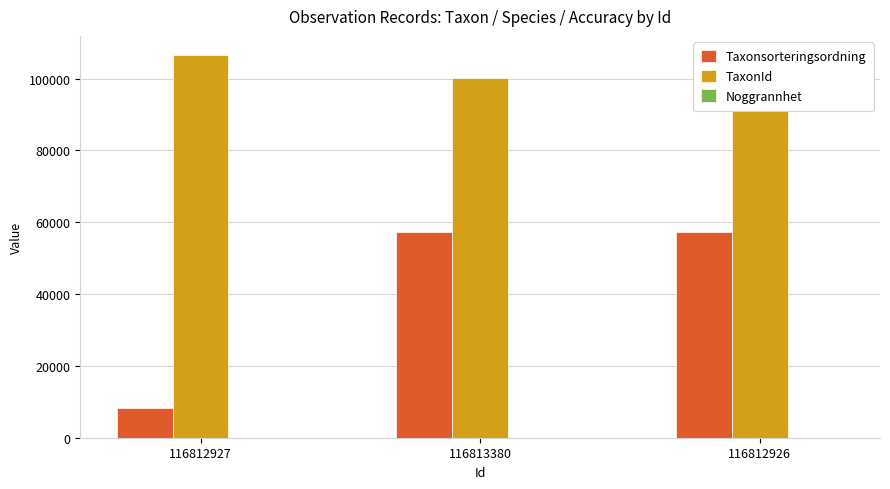

What is the maximum value shown in the chart?

106554